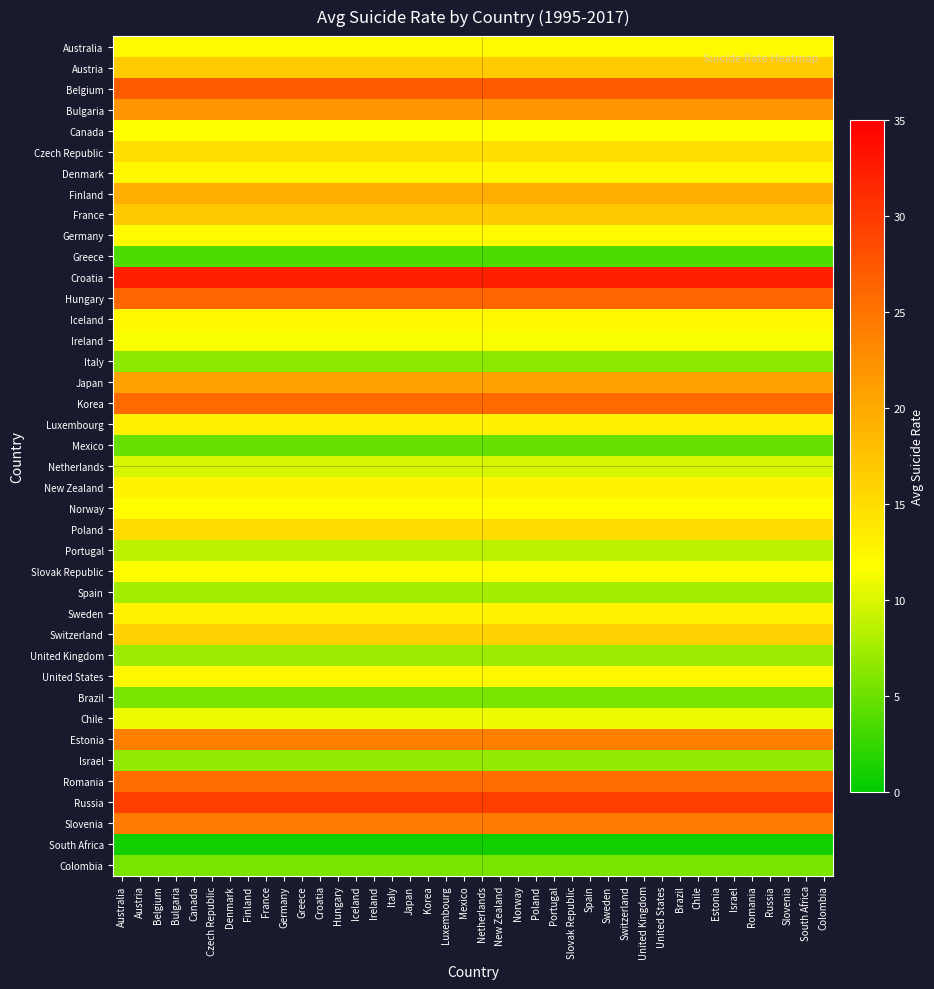

Which has a higher value, United States or Portugal?

United States